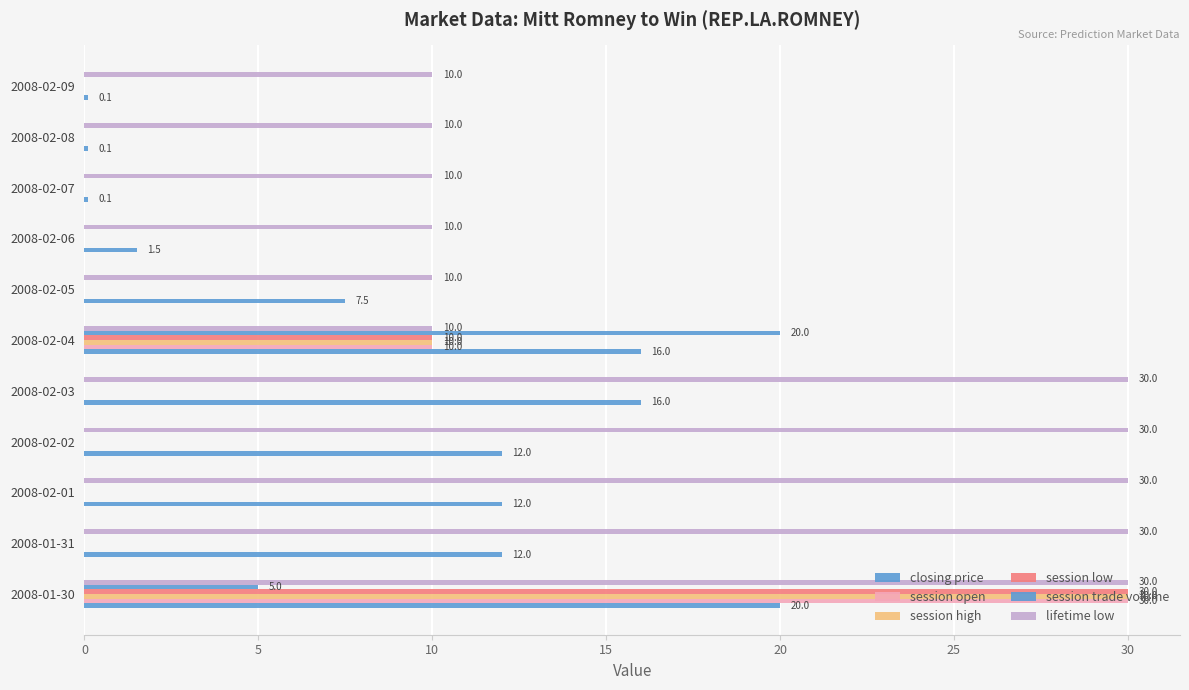

Reading left to right, extract all data points from this chart.

closing price: 20.0	12.0	12.0	12.0	16.0	16.0	7.5	1.5	0.1	0.1	0.1
session open: 30.0	0.0	0.0	0.0	0.0	10.0	0.0	0.0	0.0	0.0	0.0
session high: 30.0	0.0	0.0	0.0	0.0	10.0	0.0	0.0	0.0	0.0	0.0
session low: 30.0	0.0	0.0	0.0	0.0	10.0	0.0	0.0	0.0	0.0	0.0
session trade volume: 5.0	0.0	0.0	0.0	0.0	20.0	0.0	0.0	0.0	0.0	0.0
lifetime low: 30.0	30.0	30.0	30.0	30.0	10.0	10.0	10.0	10.0	10.0	10.0